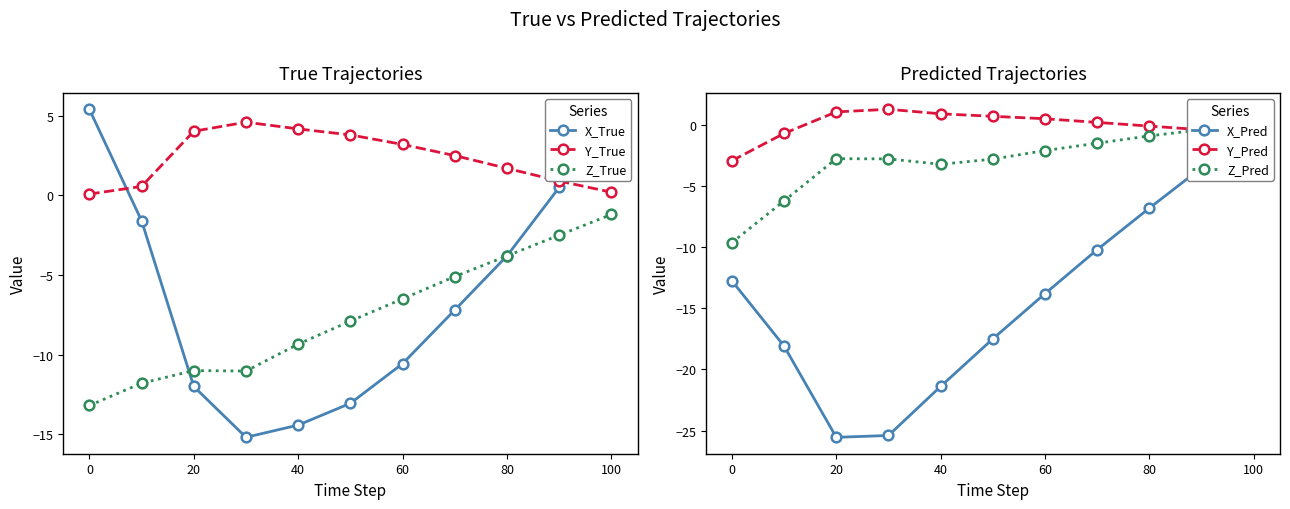

Does the chart have visible grid lines?

No